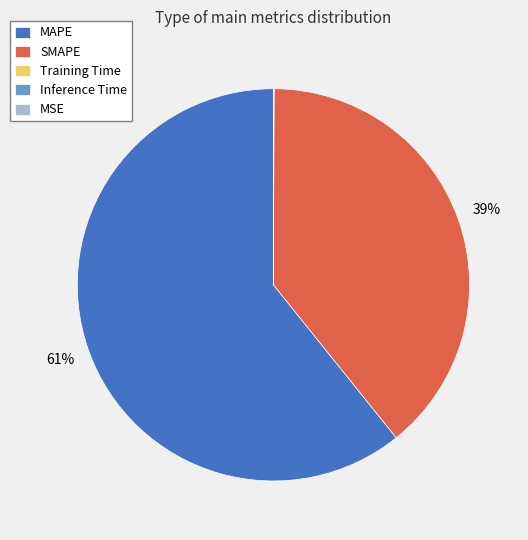

Does MAPE represent more than half of the total?

Yes